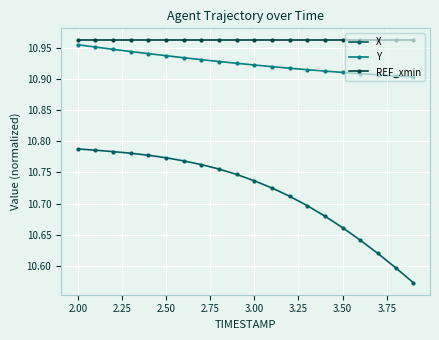

What is the sum of all X values?

214.4